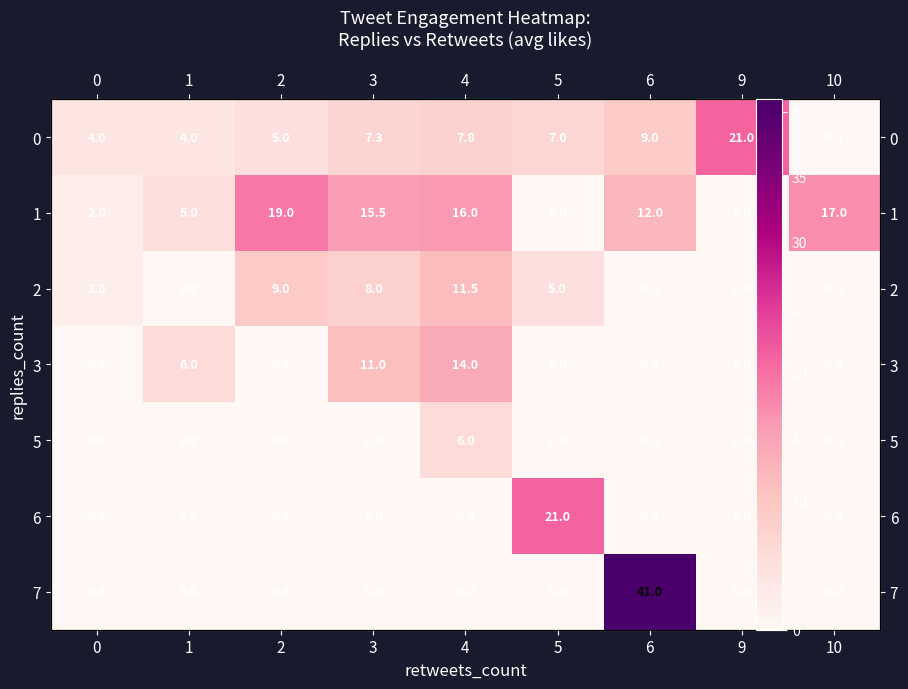

What is the difference between the maximum and second lowest values in the 2 series?

11.5